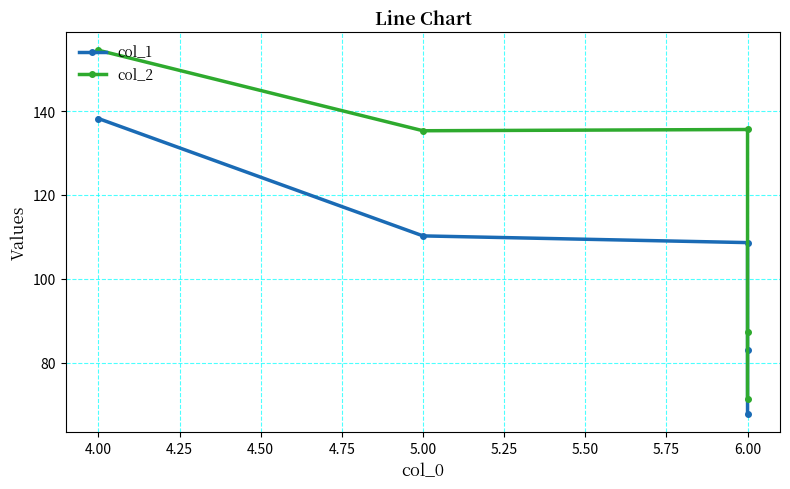

How many interior local valleys does the col_2 series have?

1